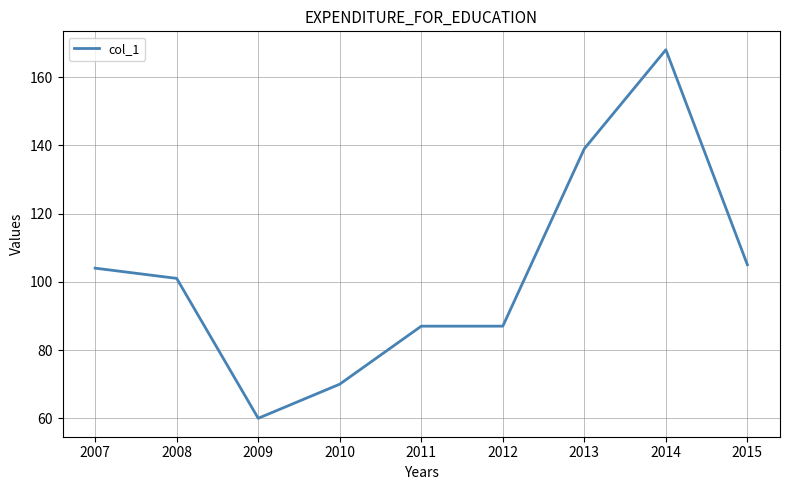

What is the approximate value at 2008, to the nearest 5?

100